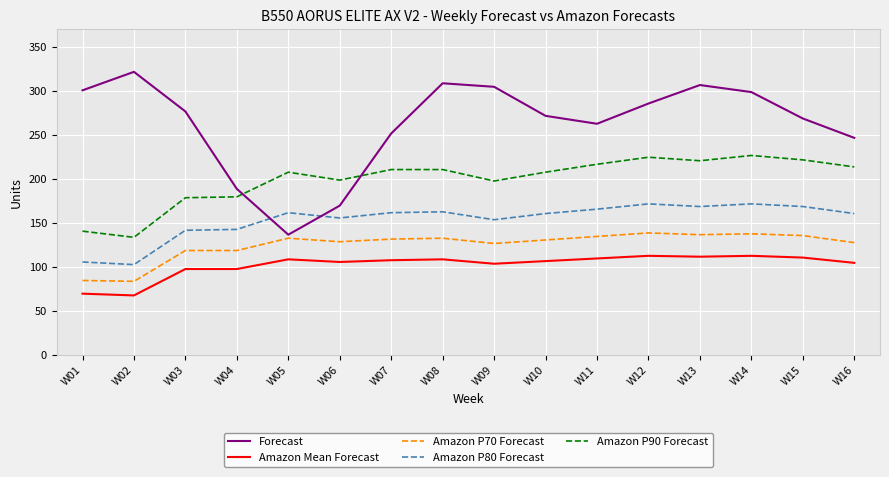

Is the value of Amazon P80 Forecast at W14 greater than the value of Forecast at W15?

No